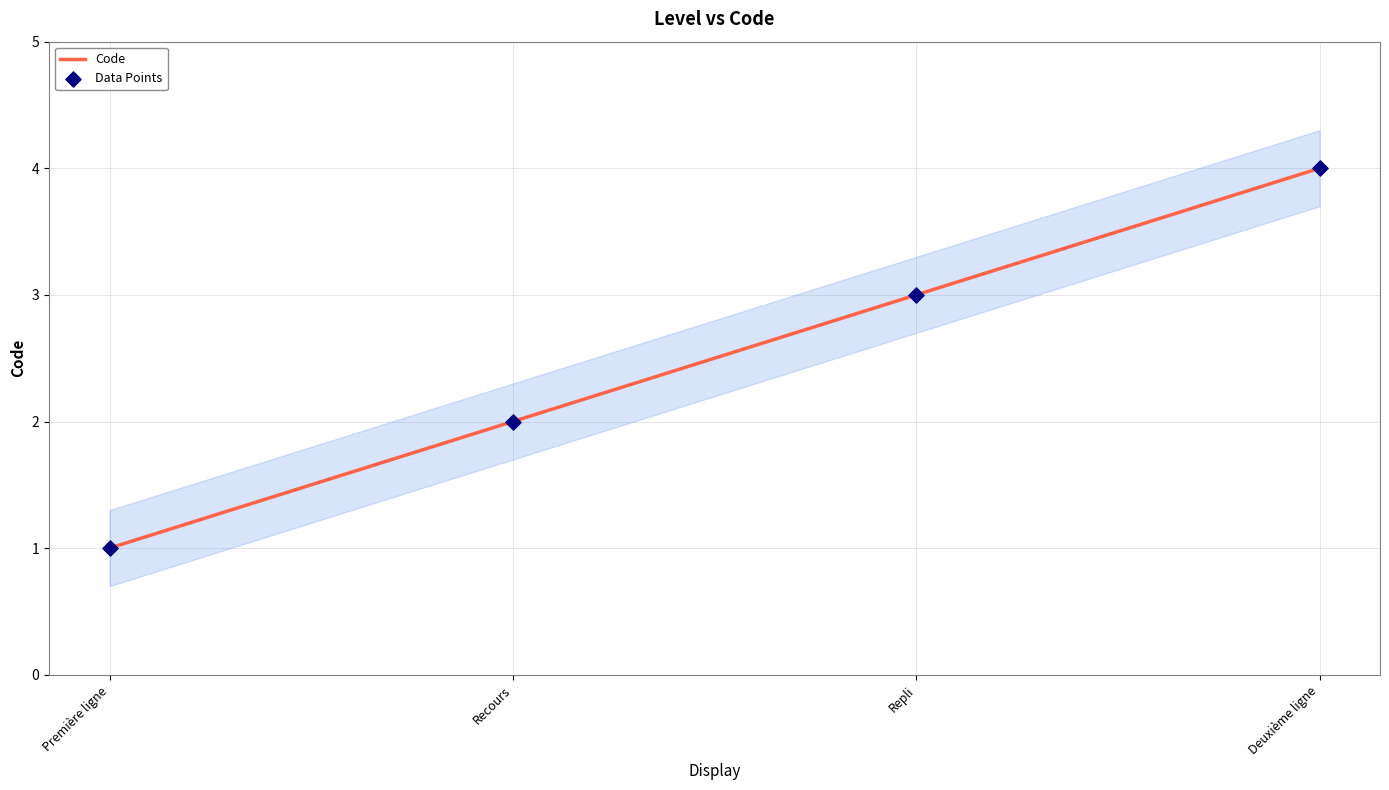

What is the total value across all series at Repli?

6